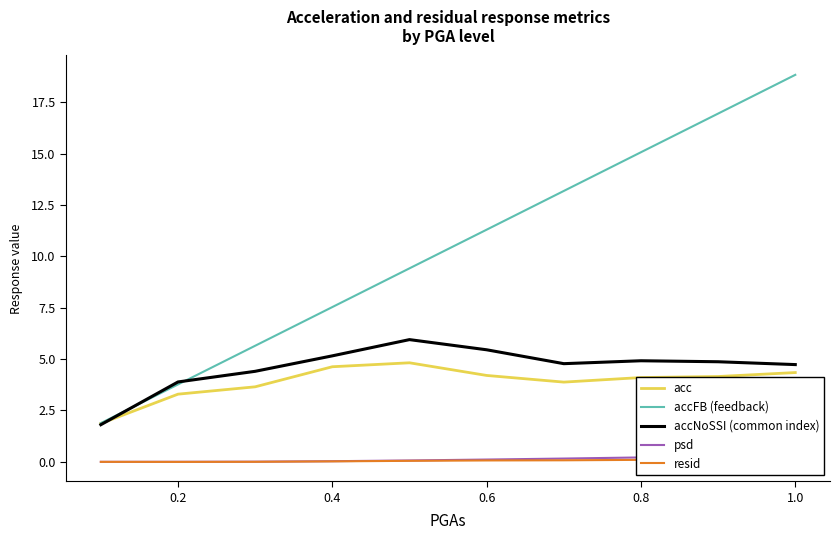

Rank the series by their maximum value, from lowest to highest.

resid, psd, acc, accNoSSI (common index), accFB (feedback)